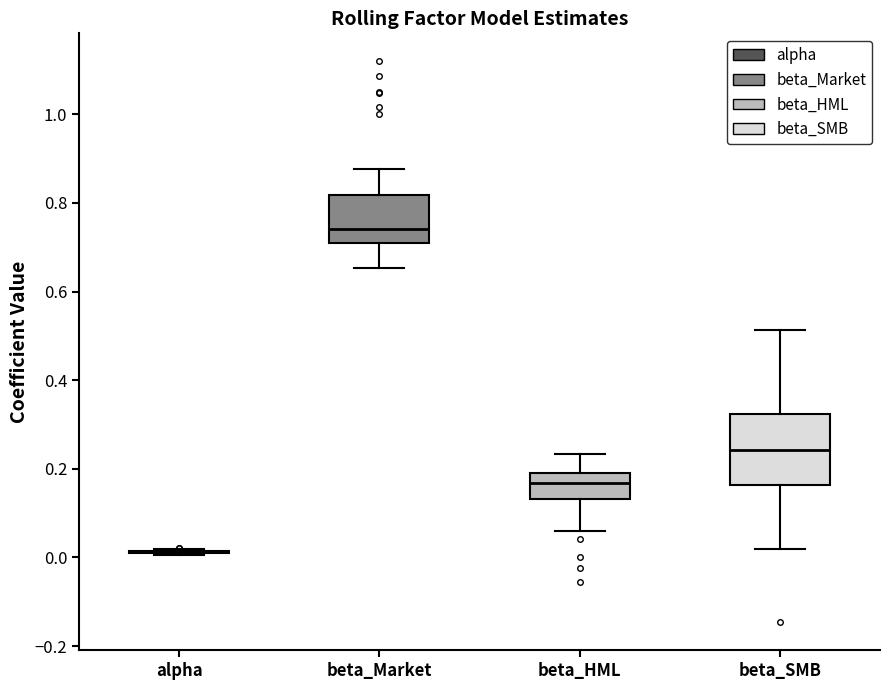

Where does the upper whisker of the box for beta_SMB end on the y-axis? The values are not printed on the chart, so give them approximately, as read against the axis.

0.52